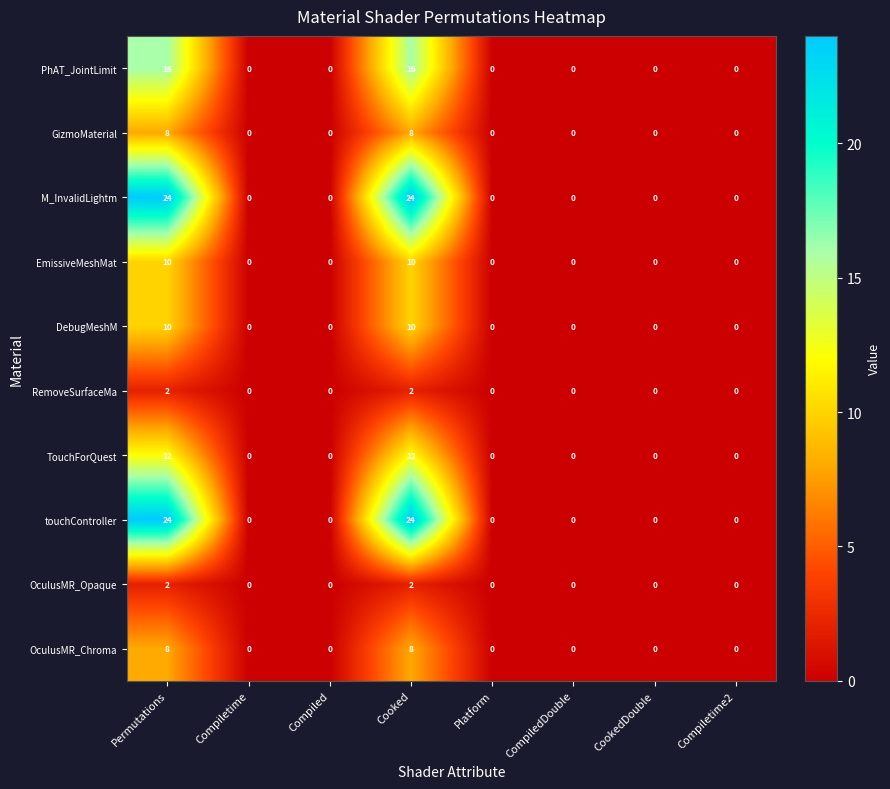

Is the value of PhAT_JointLimit at Cooked greater than the value of EmissiveMeshMat at Compiletime?

Yes